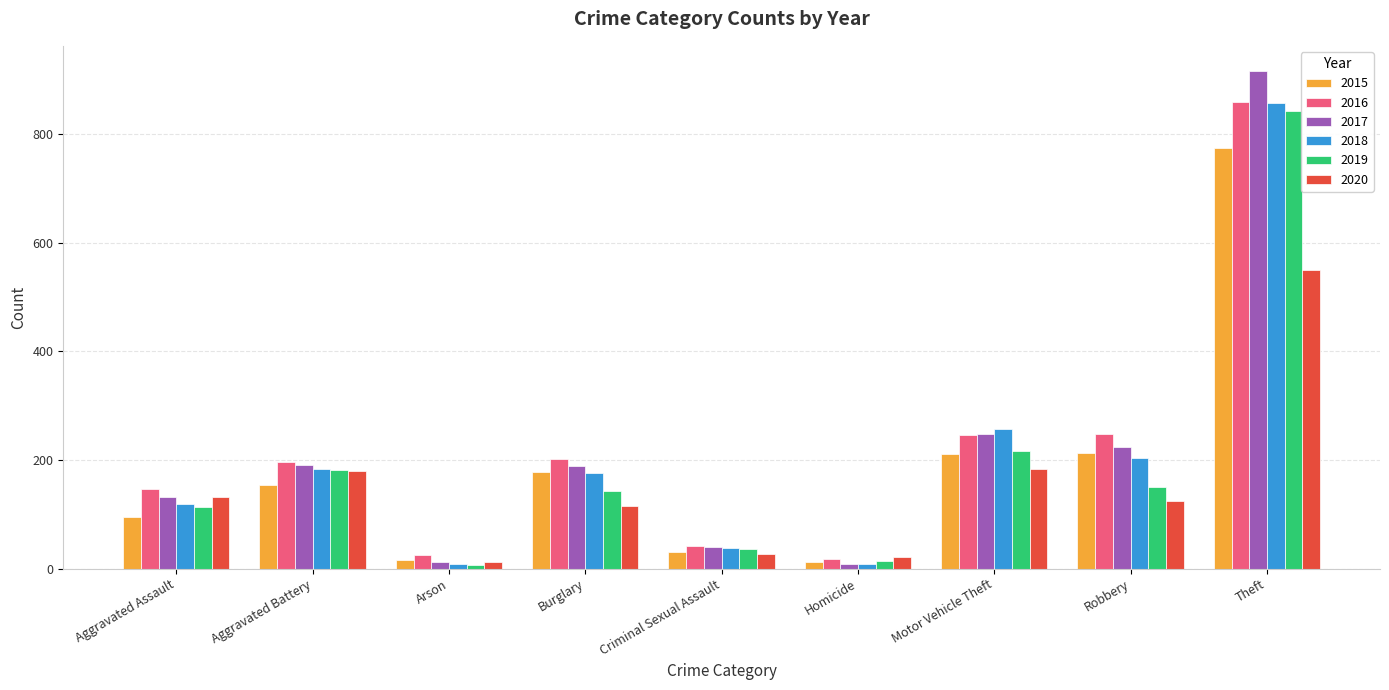

Is the value of 2017 at Arson greater than the value of 2016 at Aggravated Assault?

No